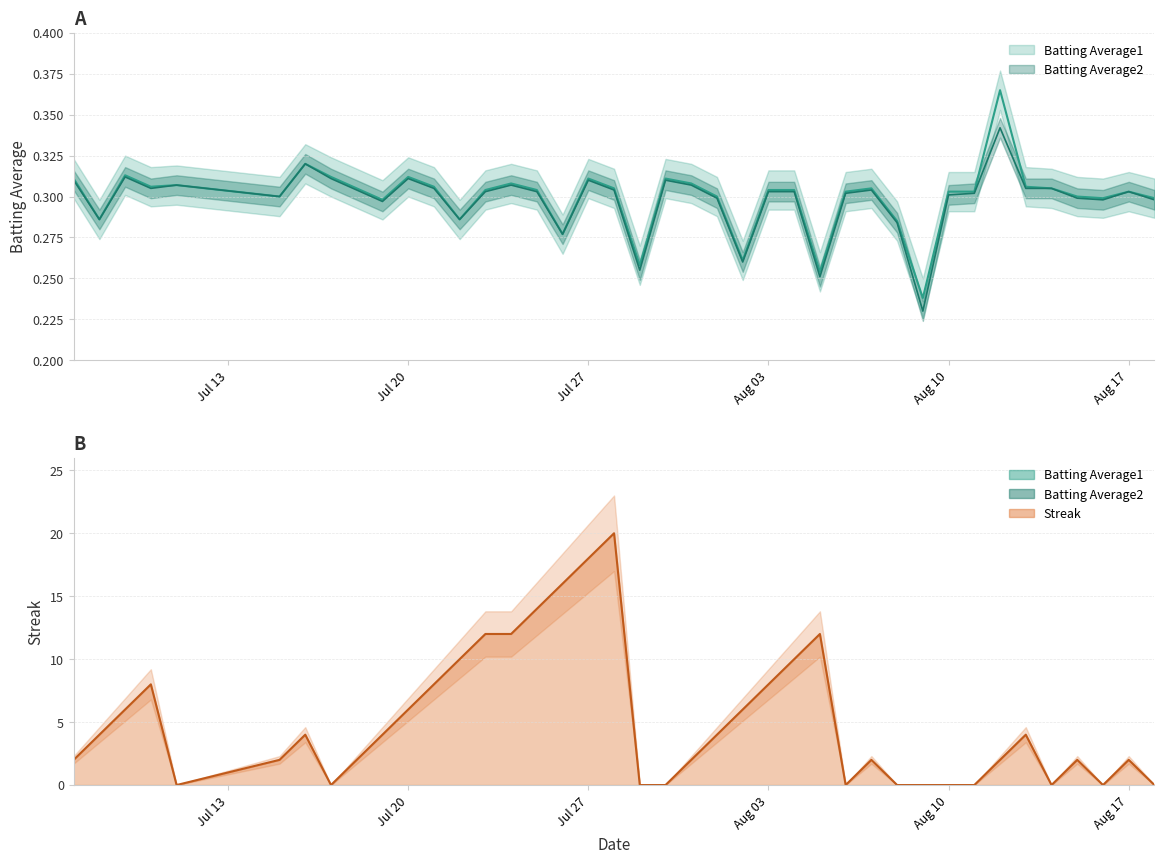

True or false: Batting Average2 and Batting Average1 intersect in this chart.

False